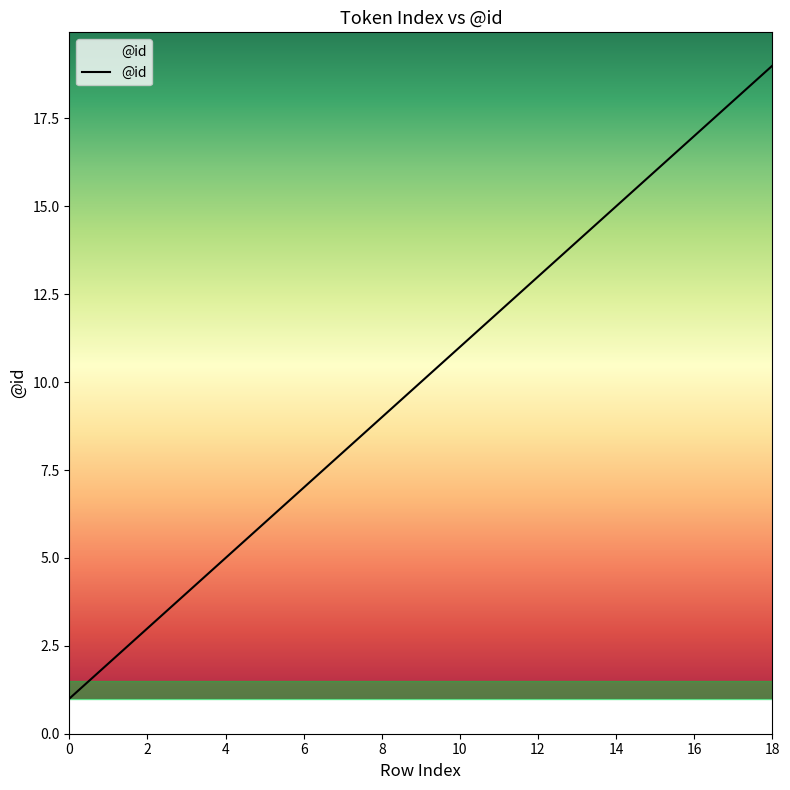

What is the maximum value shown in the chart?

19